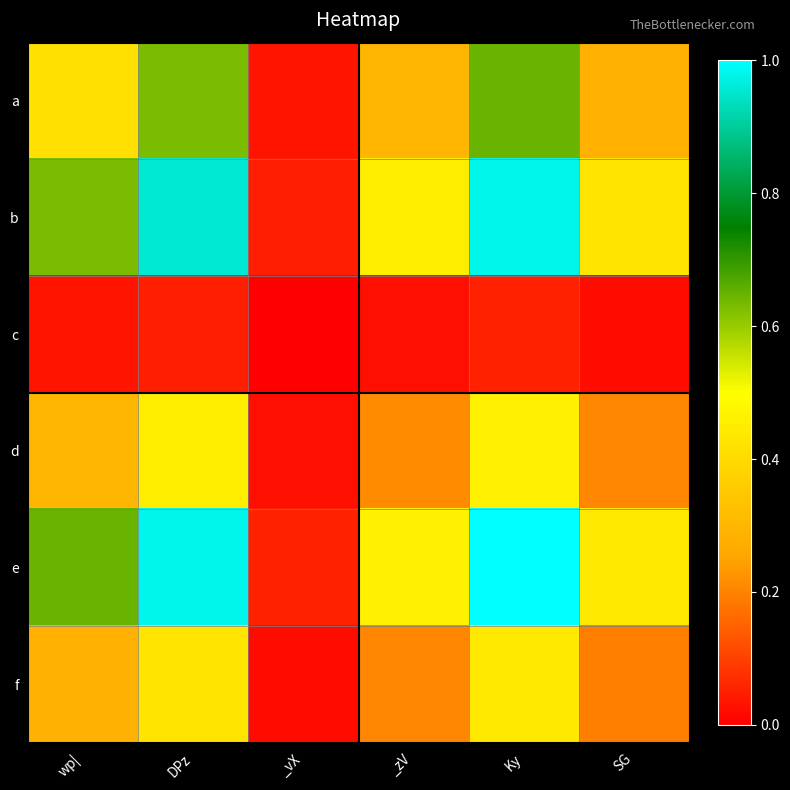

Reading right to left, list all the values displayed in this chart.

a: SG=0.3	Ky=0.6	_zV=0.3	_vX=0.0	DPz=0.6	wp|=0.4
b: SG=0.4	Ky=1.0	_zV=0.5	_vX=0.1	DPz=1.0	wp|=0.6
c: SG=0.0	Ky=0.1	_zV=0.0	_vX=0.0	DPz=0.1	wp|=0.0
d: SG=0.2	Ky=0.5	_zV=0.2	_vX=0.0	DPz=0.5	wp|=0.3
e: SG=0.4	Ky=1.0	_zV=0.5	_vX=0.1	DPz=1.0	wp|=0.6
f: SG=0.2	Ky=0.4	_zV=0.2	_vX=0.0	DPz=0.4	wp|=0.3